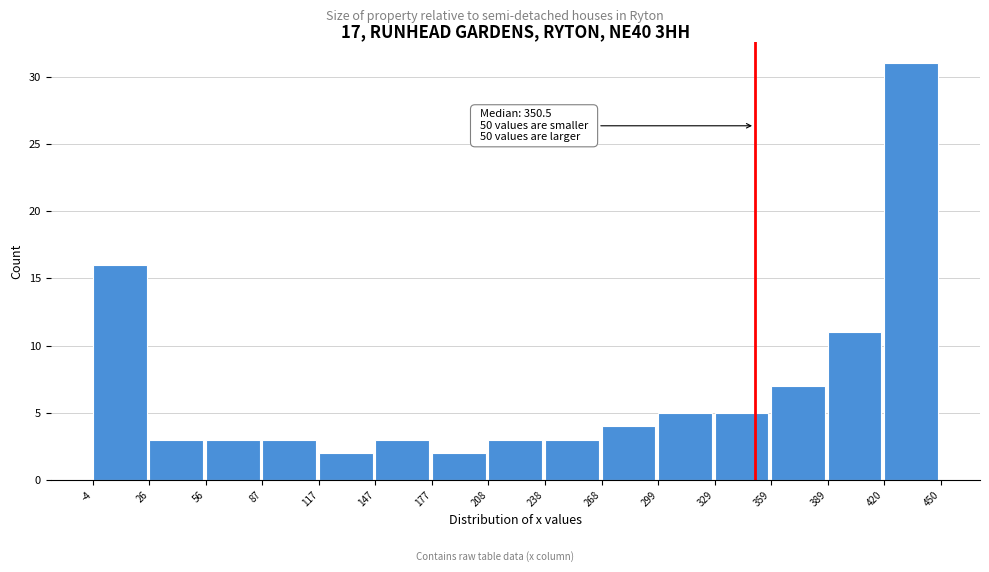

Which range on the x-axis has the tallest bar?

420 to 450